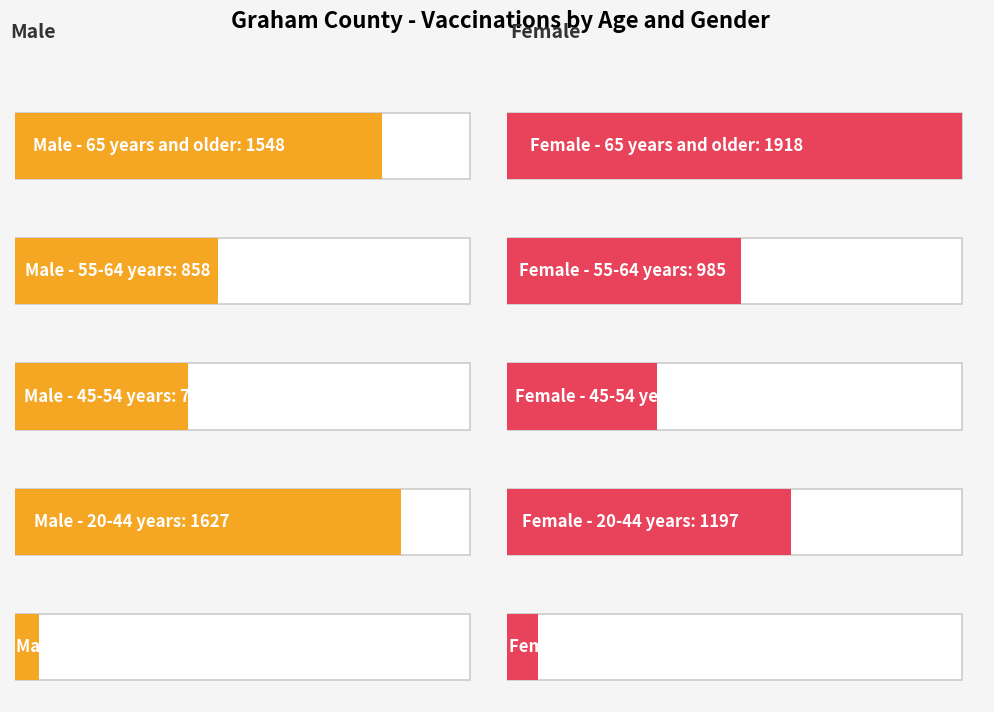

Count the Female values in the range 630 to 1197.

3